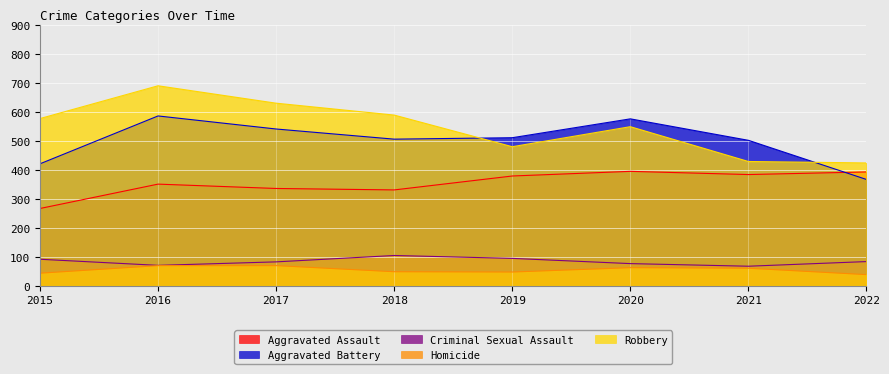

Reading left to right, extract all data points from this chart.

Aggravated Assault: 266	350	335	330	378	394	383	392
Aggravated Battery: 420	585	540	505	510	575	501	366
Criminal Sexual Assault: 91	70	82	104	94	76	67	83
Homicide: 43	69	69	48	47	62	60	38
Robbery: 576	689	629	588	479	548	428	423